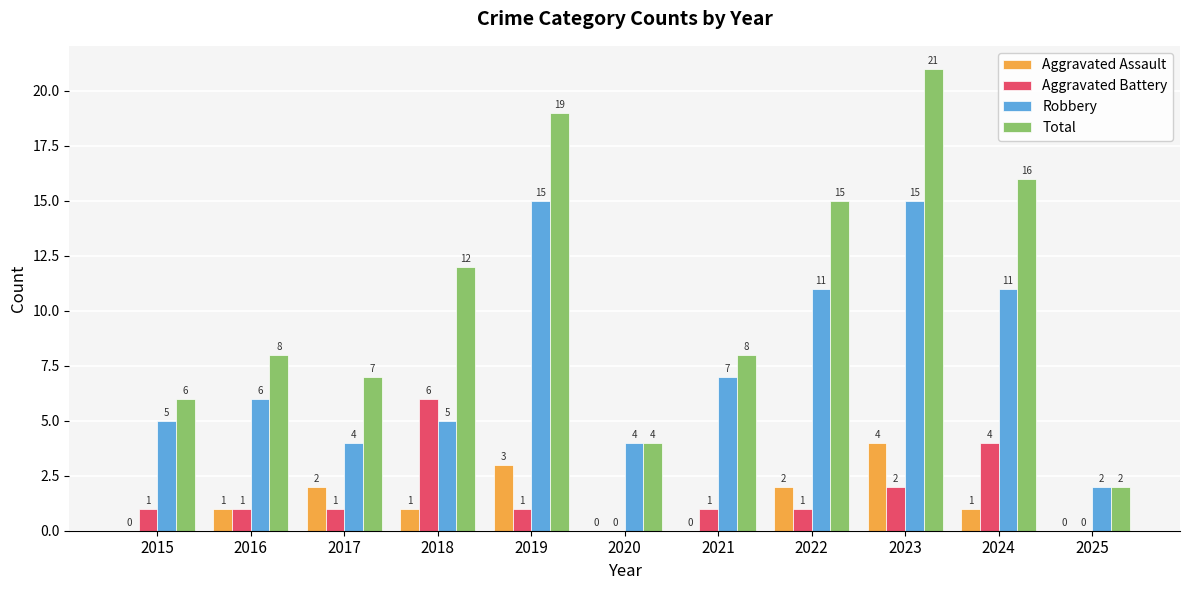

The Aggravated Assault series shows 2 at 2018. True or false?

False